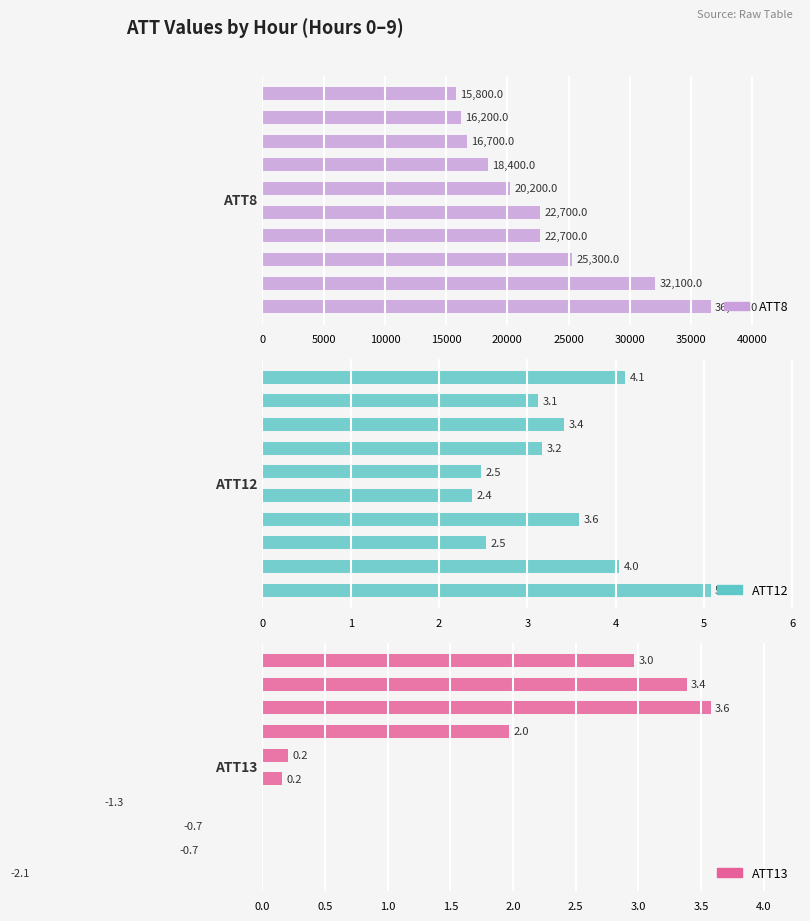

List the series in order of their peak value, highest first.

ATT8, ATT12, ATT13